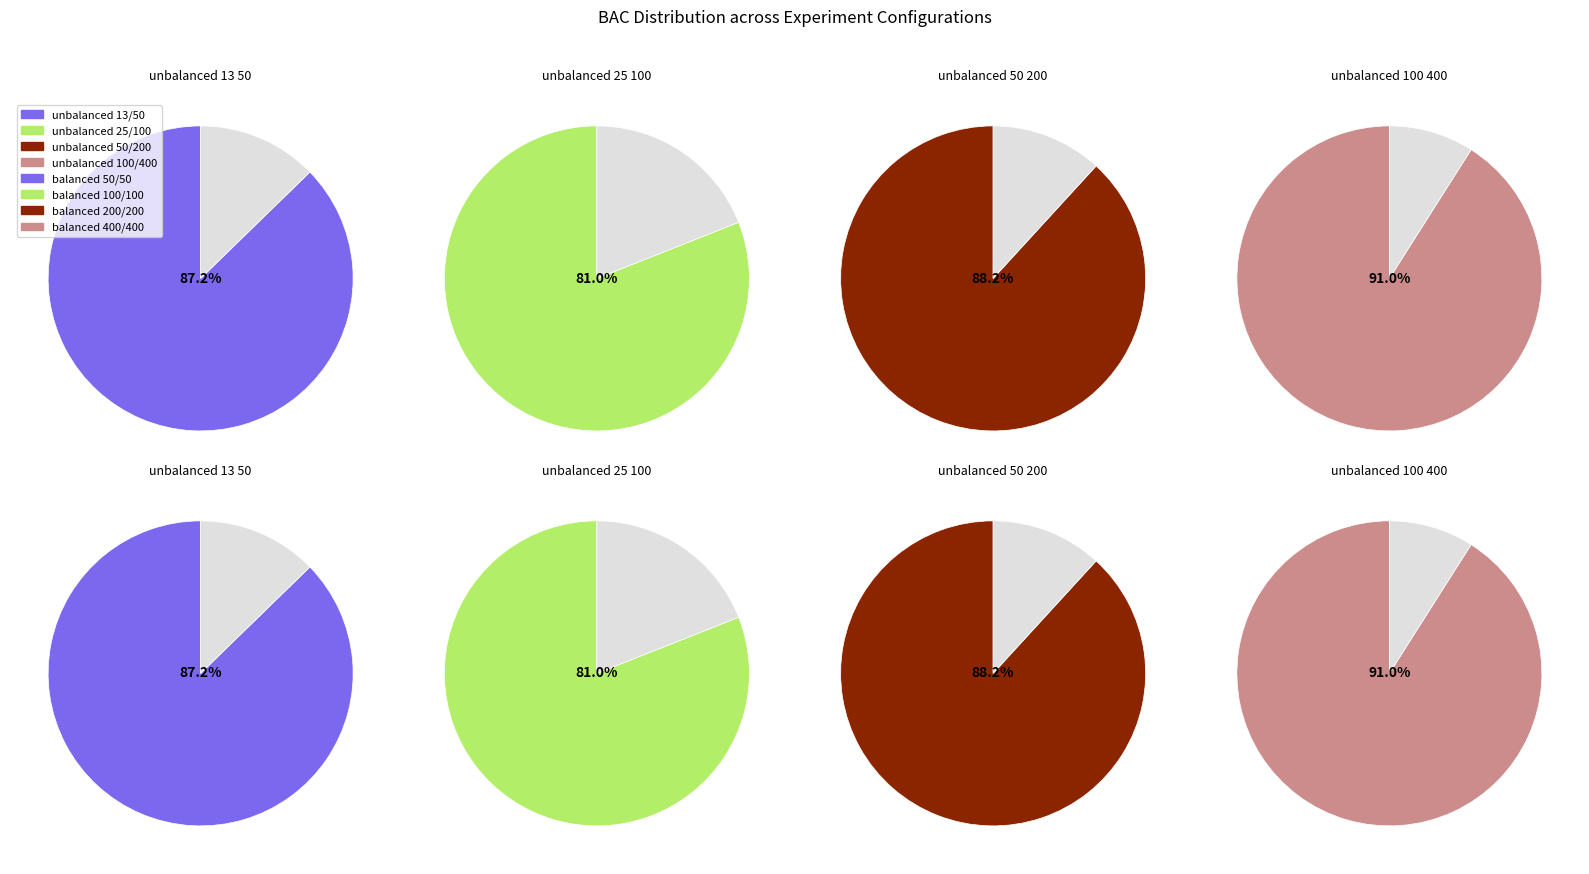

Does _balanced_50_50 account for over 50% of the chart?

No